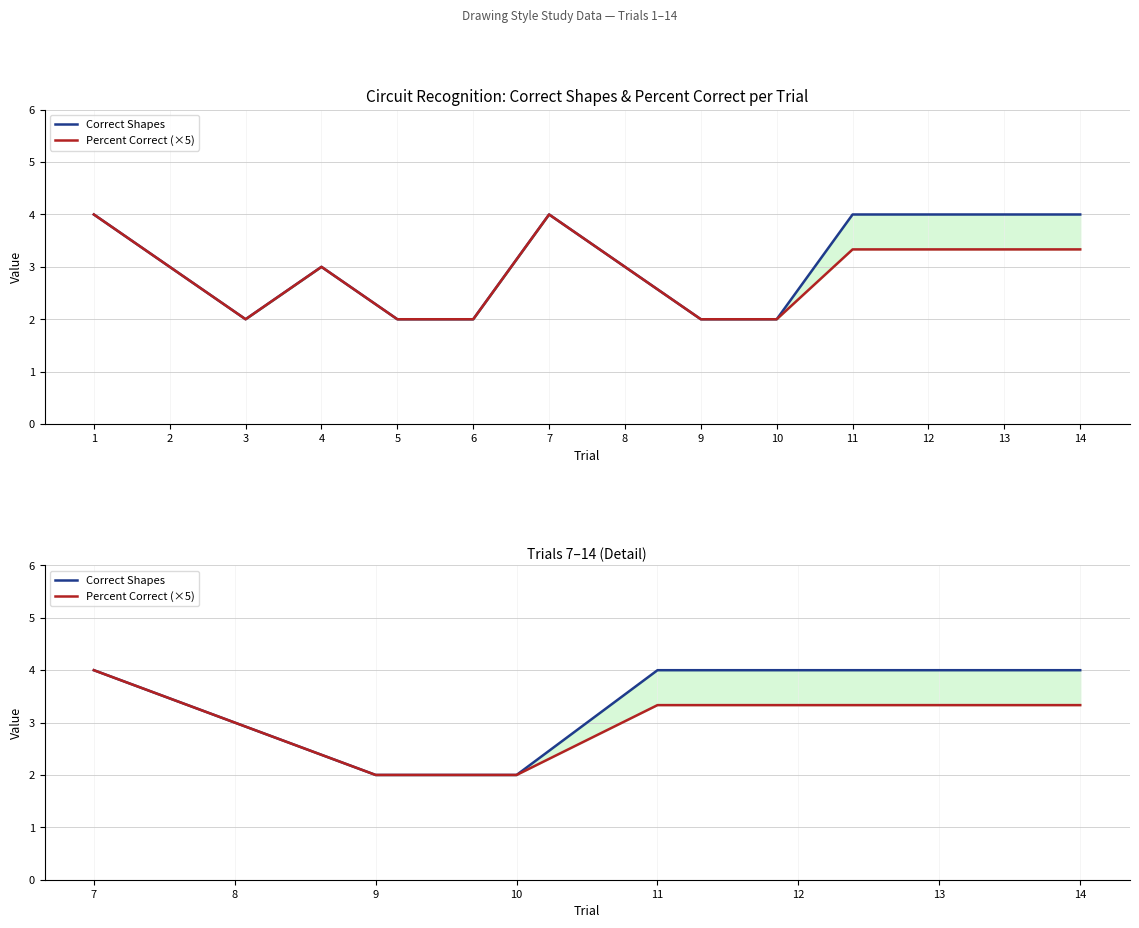

What is the highest value of the Correct Shapes series?

4.0